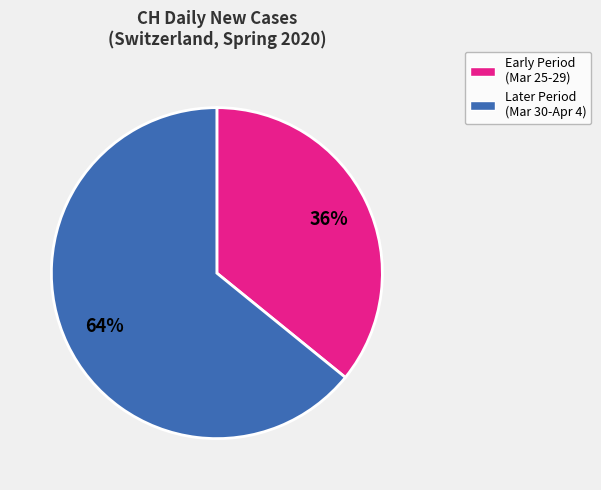

To the nearest percent, what is the average slice percentage?

50%